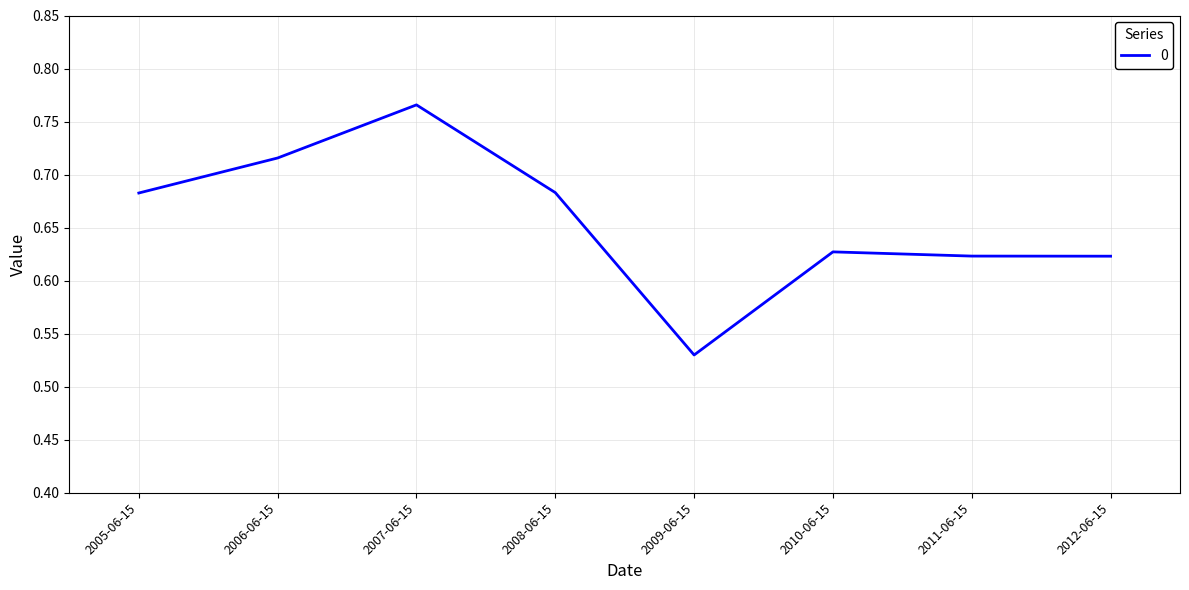

How many lines are shown in the chart?

1